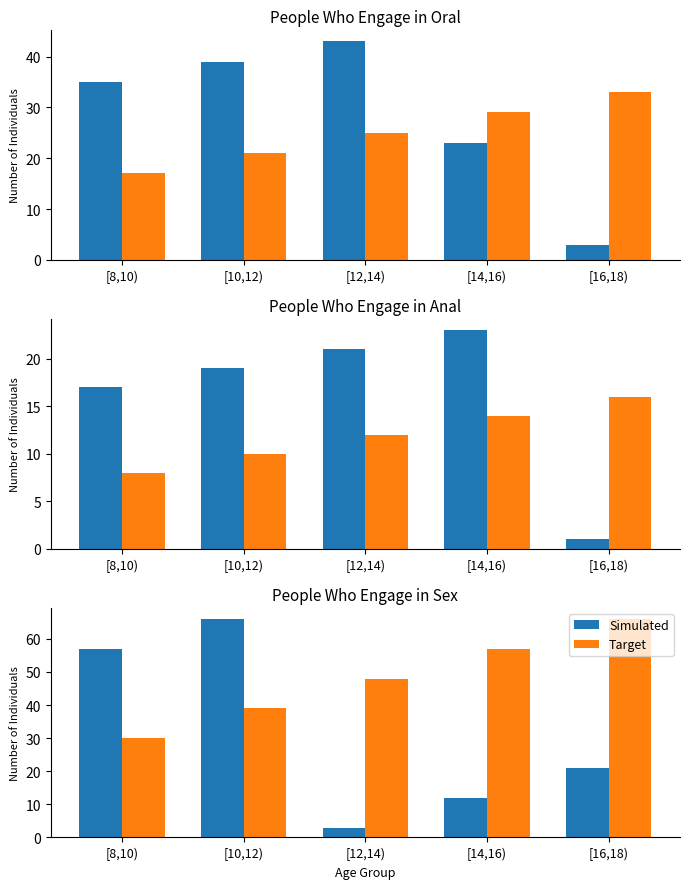

Which category has the highest value in the Target series?

[16,18)